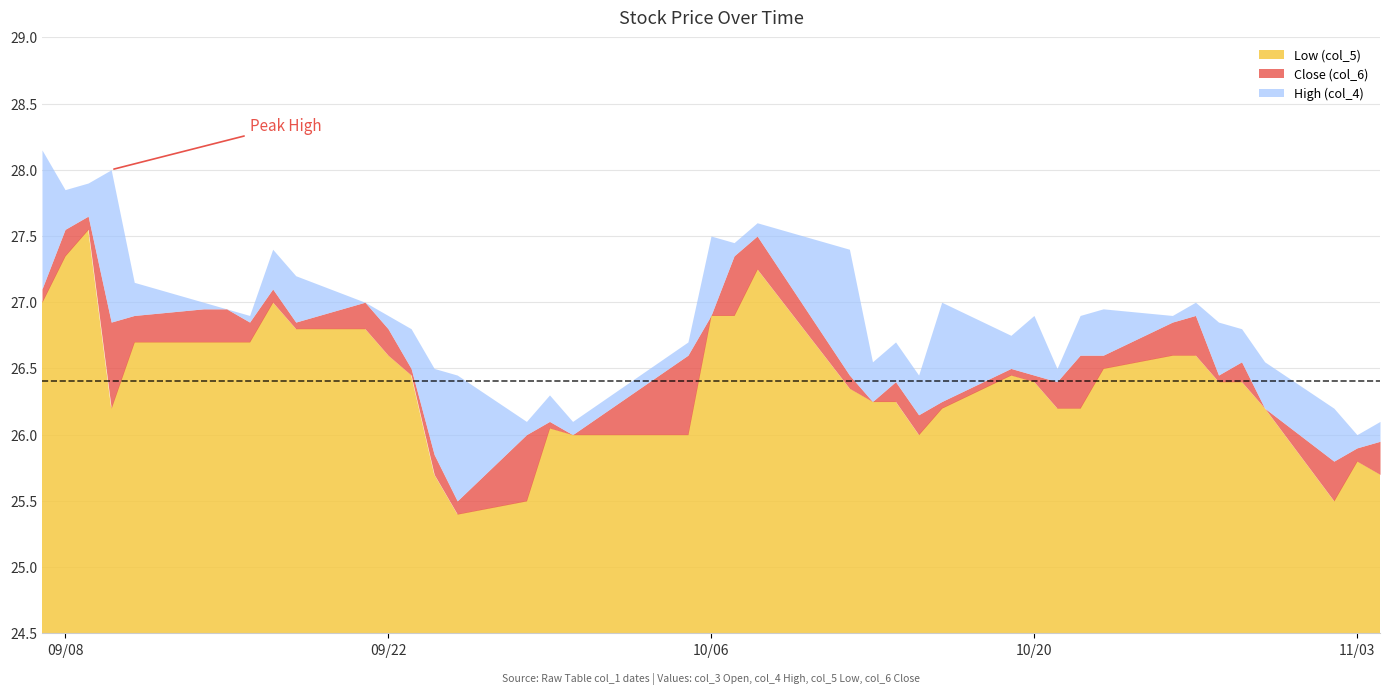

What is the approximate value of High (col_4) at 2020-10-23?

26.9